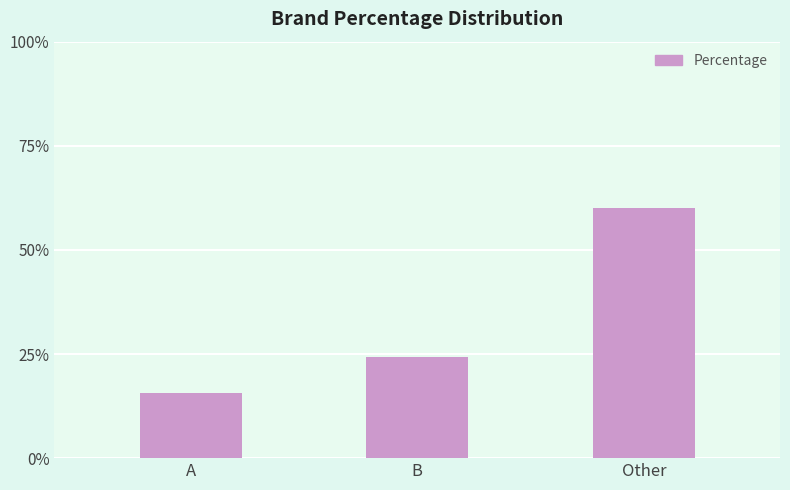

Rank the categories by value from highest to lowest.

Other, B, A